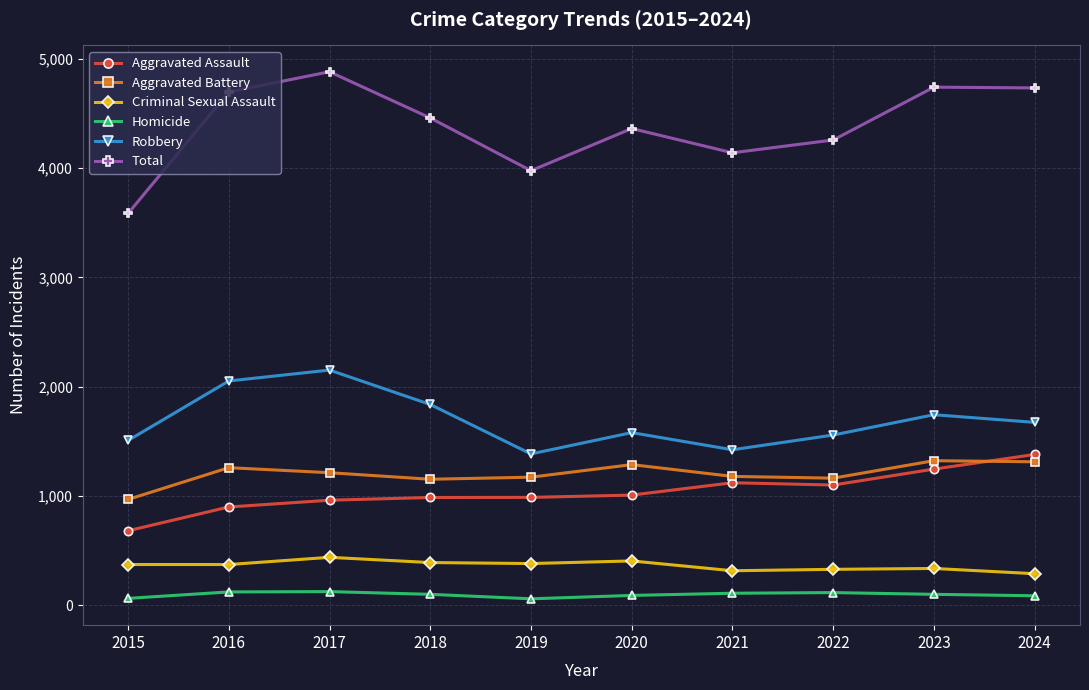

True or false: Total and Aggravated Battery intersect in this chart.

False